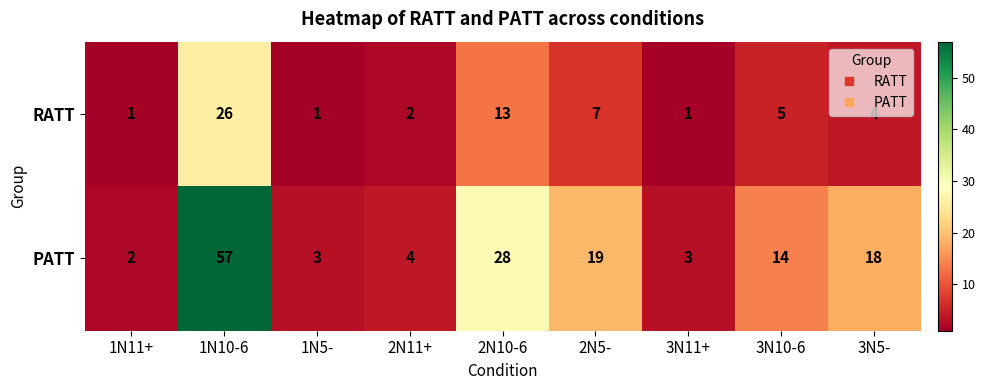

Which series changed the most between 1N11+ and 1N10-6?

PATT